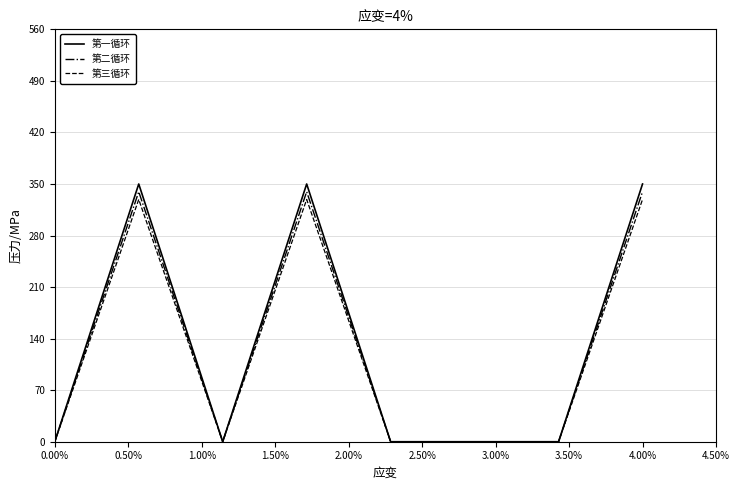

Does the chart have visible grid lines?

Yes